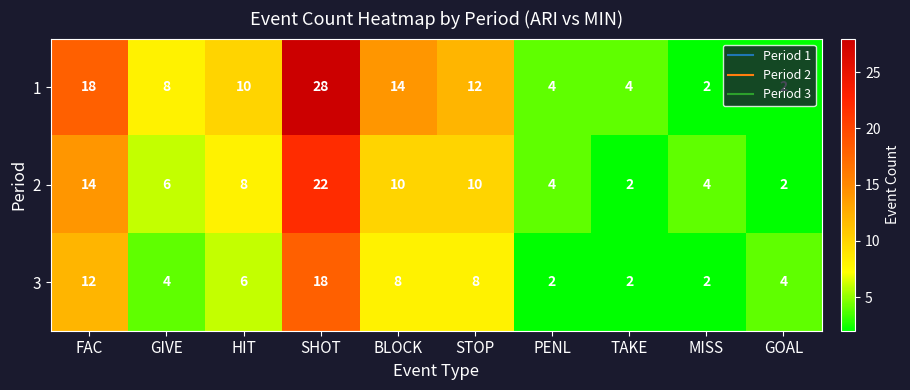

The 3 series shows 1 at TAKE. True or false?

False